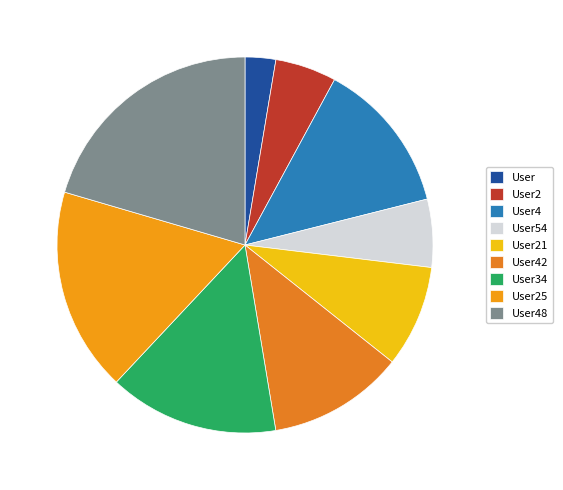

How many slices are in this pie chart?

9